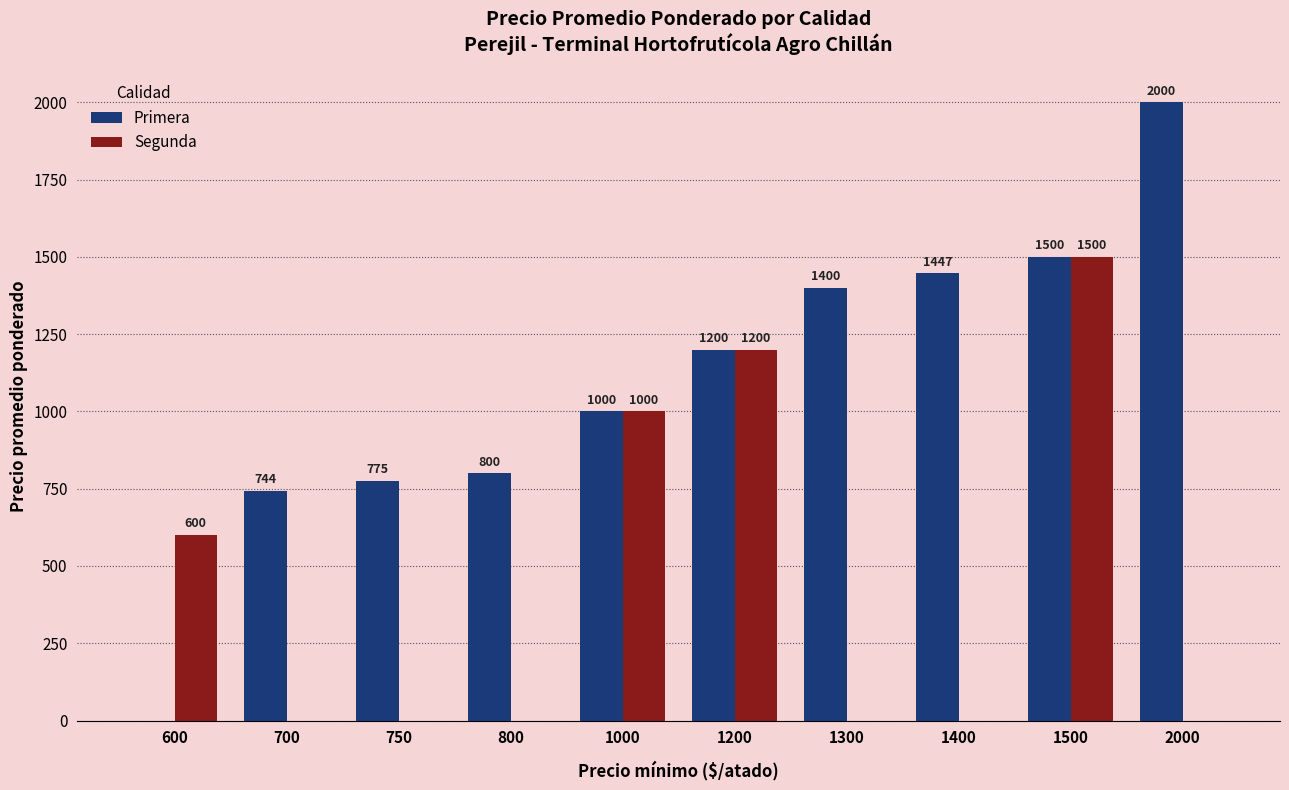

Which series has the largest total across all categories?

Primera